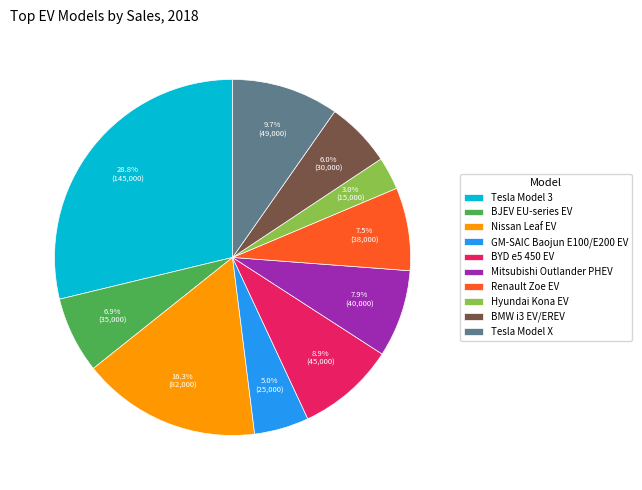

Between Nissan Leaf EV and BYD e5 450 EV, which is larger?

Nissan Leaf EV